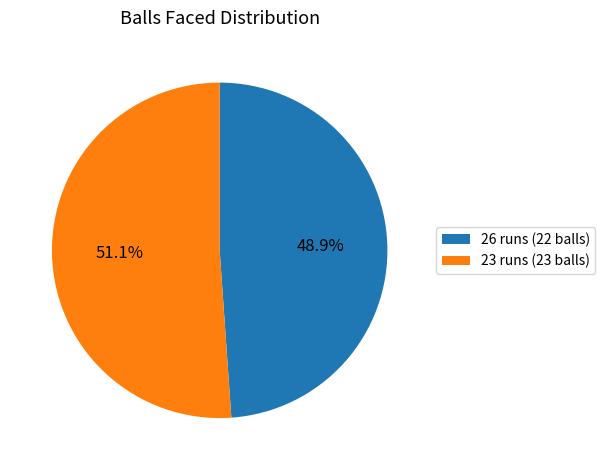

To the nearest percent, what is the difference between the 23 runs (23 balls) and 26 runs (22 balls) slice percentages?

2%